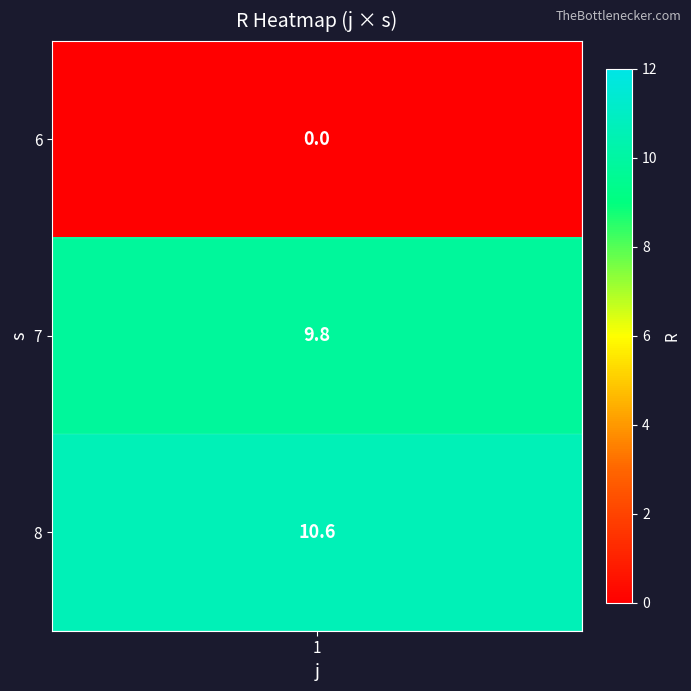

At which label is the value closest to 5?

1